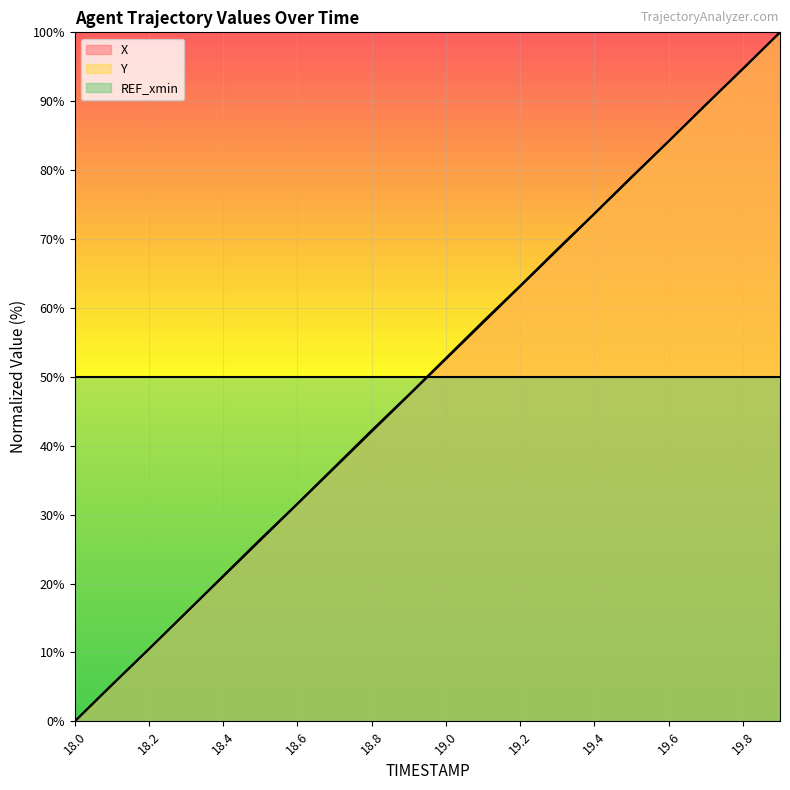

Where do Y and X first cross each other?

18.1 and 18.2